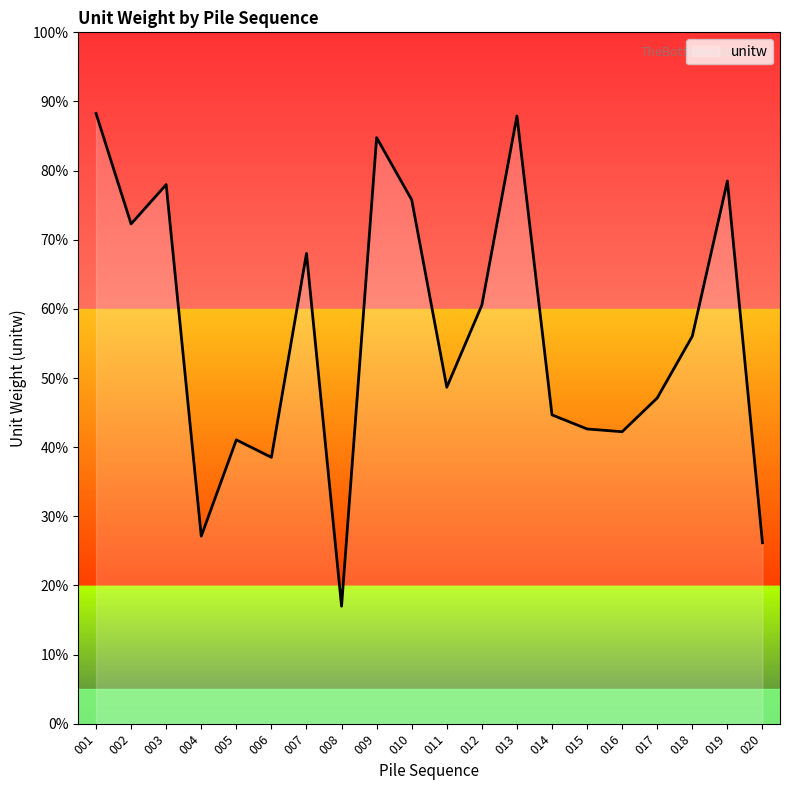

What is the greatest value displayed?

88.3